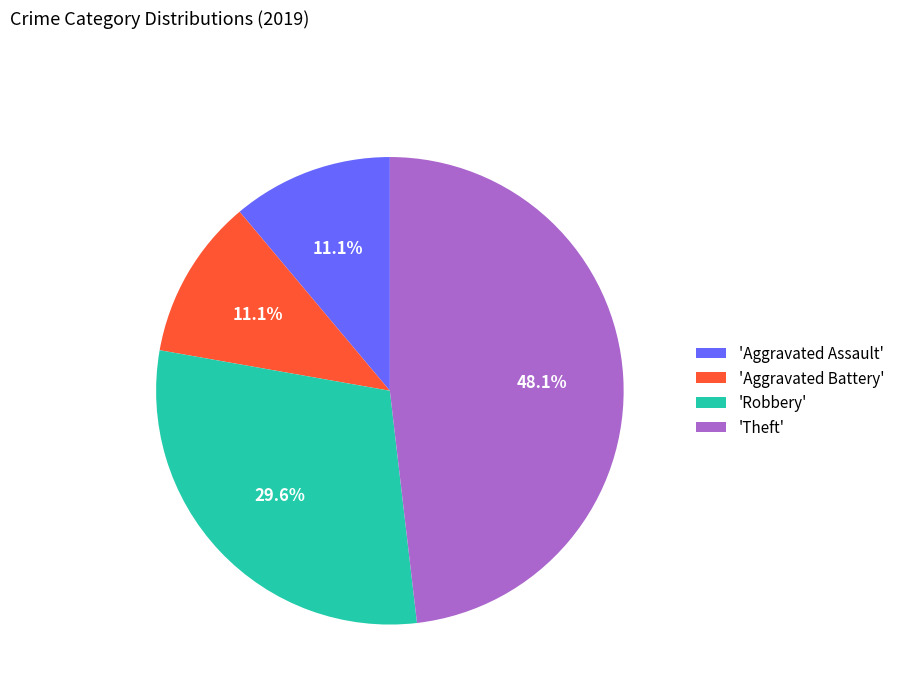

Which category has the biggest portion of the pie?

'Theft'